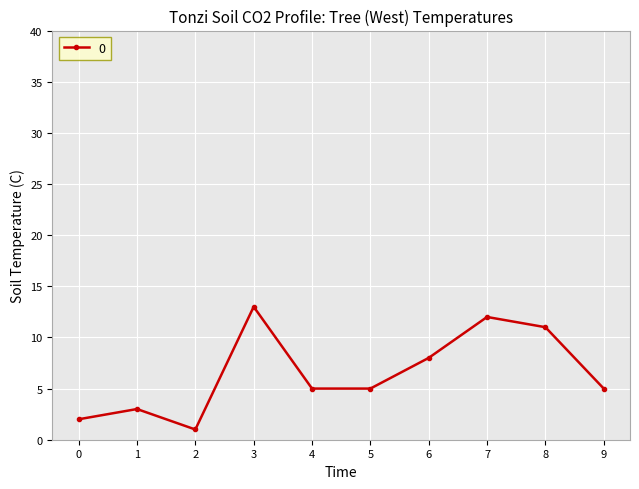

What is the ratio of the value at 7 to the value at 5?

2.4